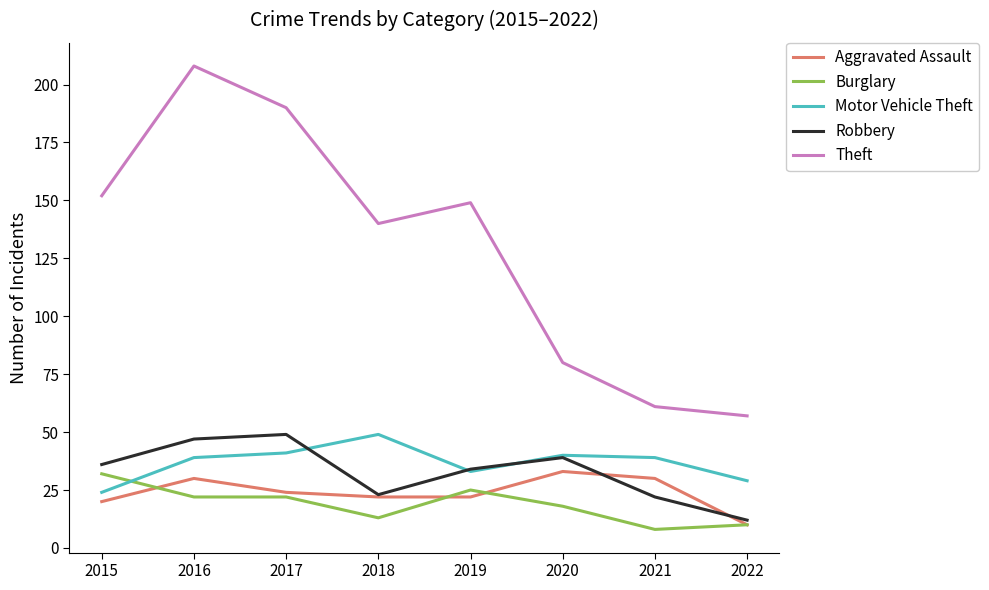

True or false: Motor Vehicle Theft and Aggravated Assault cross at least once.

False